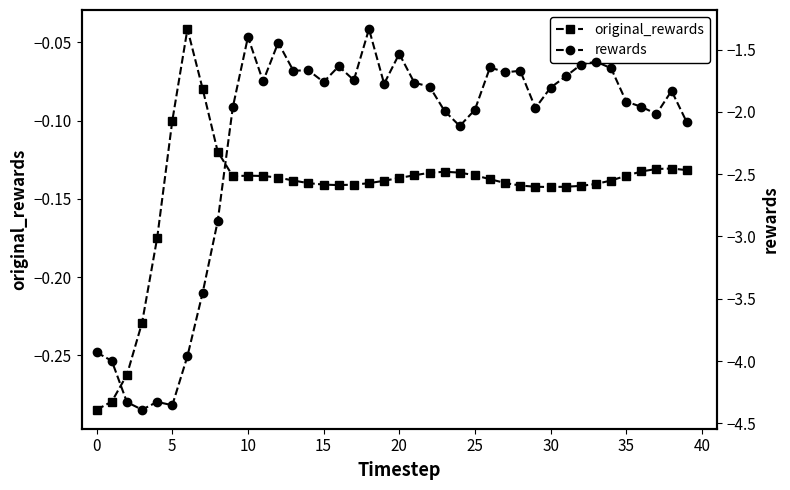

What is the minimum value for rewards?

-4.4